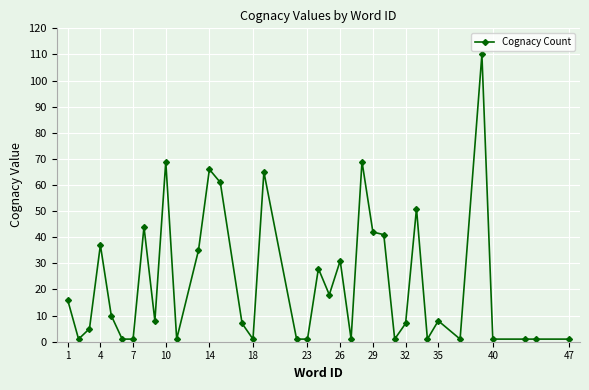

True or false: the data has more than 2 interior local peaks.

True